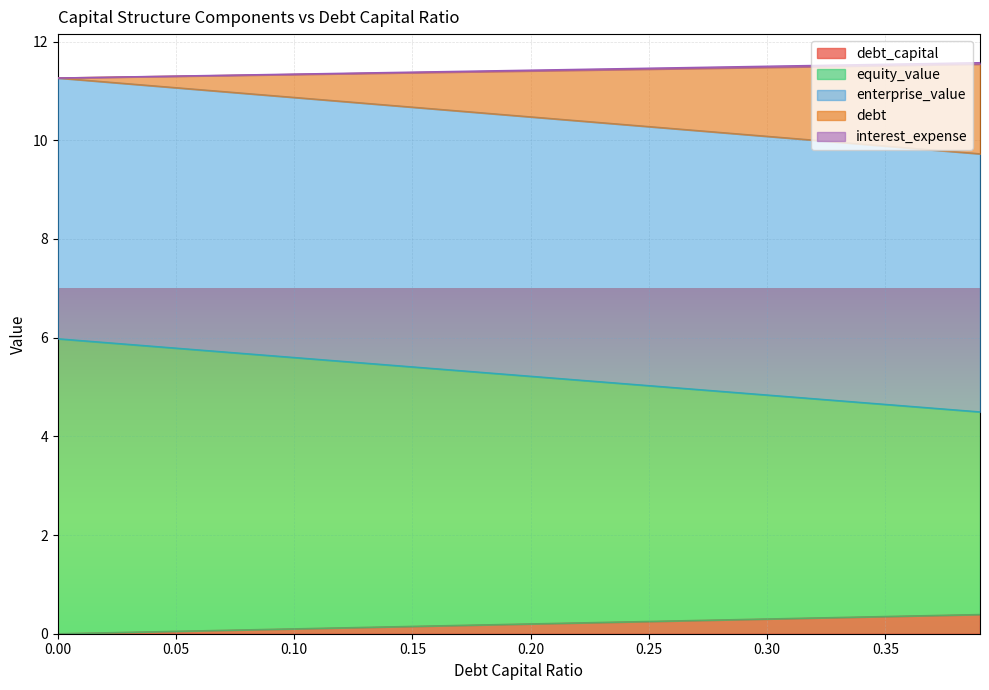

What are all the series names shown in the legend?

debt_capital, equity_value, enterprise_value, debt, interest_expense